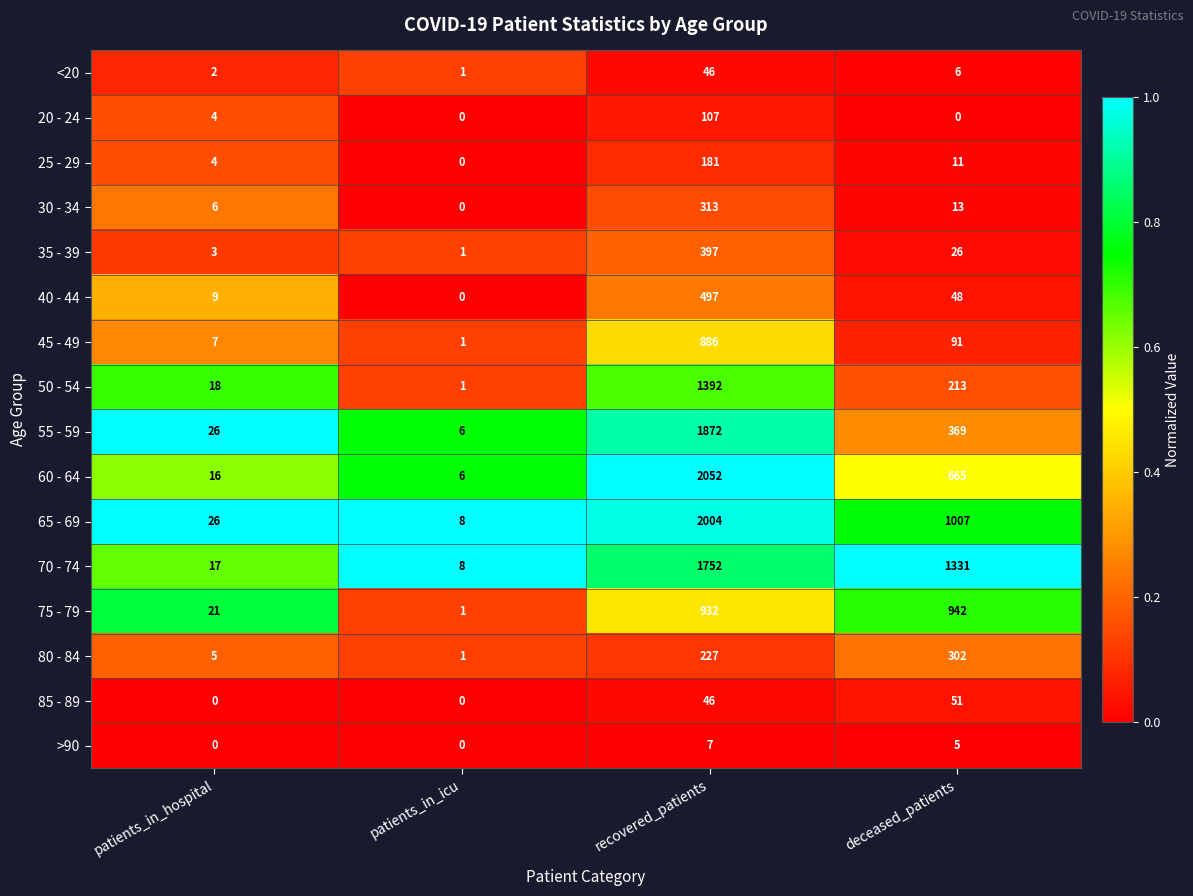

What is the difference between the maximum and minimum values in the 65 - 69 series?

1996